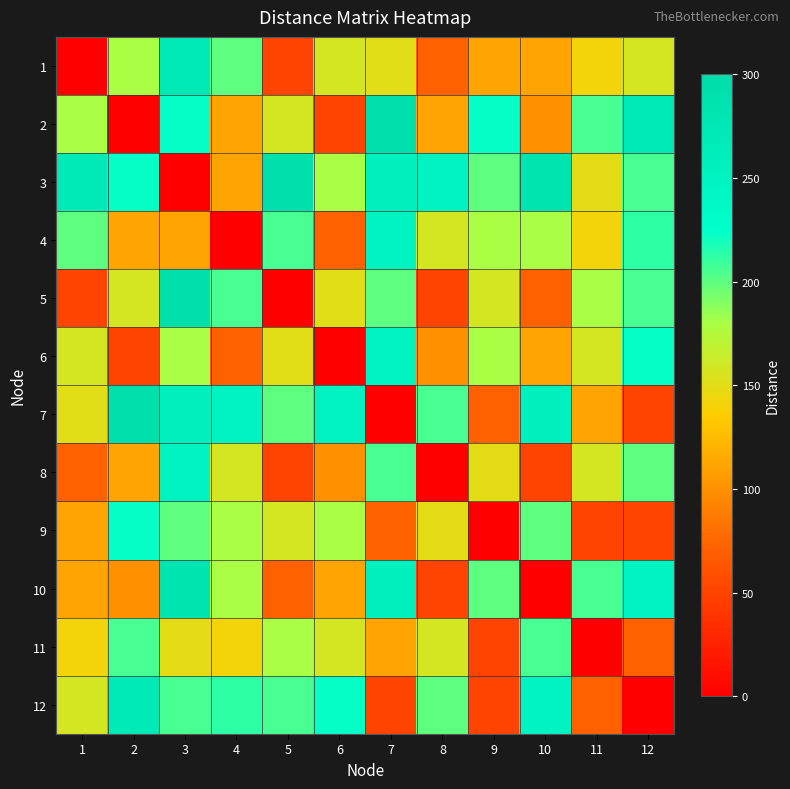

Reading left to right, transcribe all the data shown in this chart.

1: 1=0.0	2=180.3	3=269.3	4=200.0	5=50.0	6=158.1	7=150.0	8=70.7	9=111.8	10=111.8	11=141.4	12=158.1
2: 1=180.3	2=0.0	3=223.6	4=111.8	5=158.1	6=50.0	7=291.5	8=111.8	9=223.6	10=100.0	11=206.2	12=269.3
3: 1=269.3	2=223.6	3=0.0	4=111.8	5=291.5	6=180.3	7=255.0	8=250.0	9=200.0	10=282.8	11=150.0	12=206.2
4: 1=200.0	2=111.8	3=111.8	4=0.0	5=206.2	6=70.7	7=250.0	8=158.1	9=180.3	10=180.3	11=141.4	12=212.1
5: 1=50.0	2=158.1	3=291.5	4=206.2	5=0.0	6=150.0	7=200.0	8=50.0	9=158.1	10=70.7	11=180.3	12=206.2
6: 1=158.1	2=50.0	3=180.3	4=70.7	5=150.0	6=0.0	7=250.0	8=100.0	9=180.3	10=111.8	11=158.1	12=223.6
7: 1=150.0	2=291.5	3=255.0	4=250.0	5=200.0	6=250.0	7=0.0	8=206.2	9=70.7	10=255.0	11=111.8	12=50.0
8: 1=70.7	2=111.8	3=250.0	4=158.1	5=50.0	6=100.0	7=206.2	8=0.0	9=150.0	10=50.0	11=158.1	12=200.0
9: 1=111.8	2=223.6	3=200.0	4=180.3	5=158.1	6=180.3	7=70.7	8=150.0	9=0.0	10=200.0	11=50.0	12=50.0
10: 1=111.8	2=100.0	3=282.8	4=180.3	5=70.7	6=111.8	7=255.0	8=50.0	9=200.0	10=0.0	11=206.2	12=250.0
11: 1=141.4	2=206.2	3=150.0	4=141.4	5=180.3	6=158.1	7=111.8	8=158.1	9=50.0	10=206.2	11=0.0	12=70.7
12: 1=158.1	2=269.3	3=206.2	4=212.1	5=206.2	6=223.6	7=50.0	8=200.0	9=50.0	10=250.0	11=70.7	12=0.0